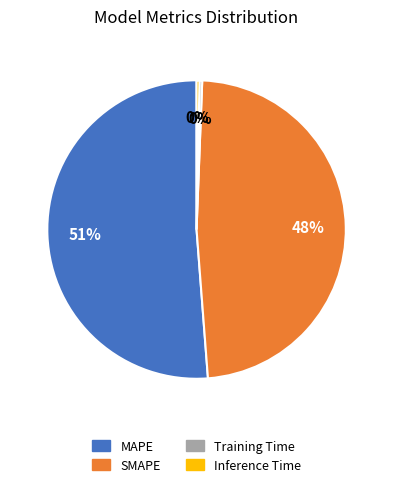

Which category has the biggest portion of the pie?

MAPE